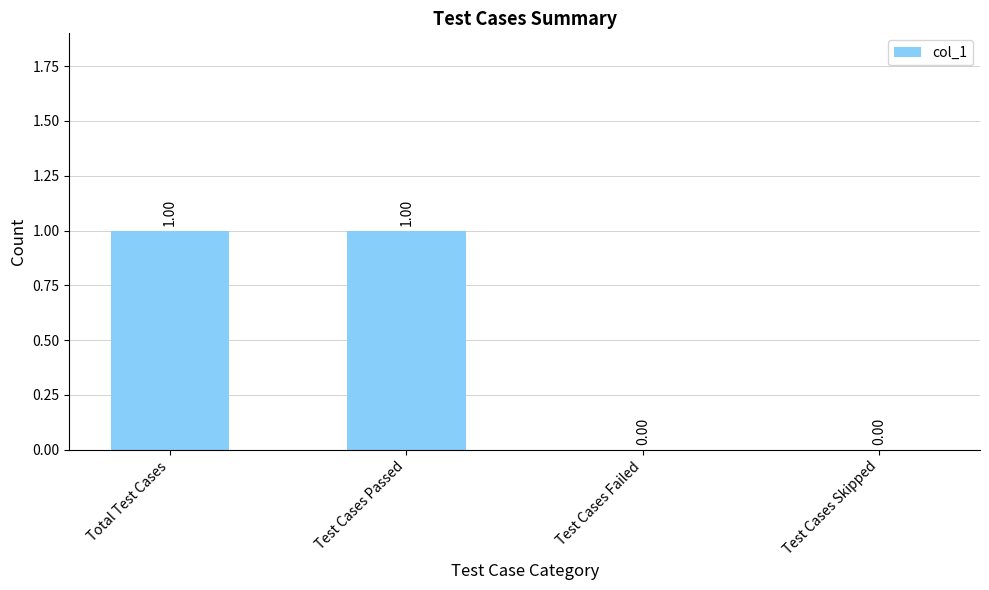

How many values are between 0 and 1?

4